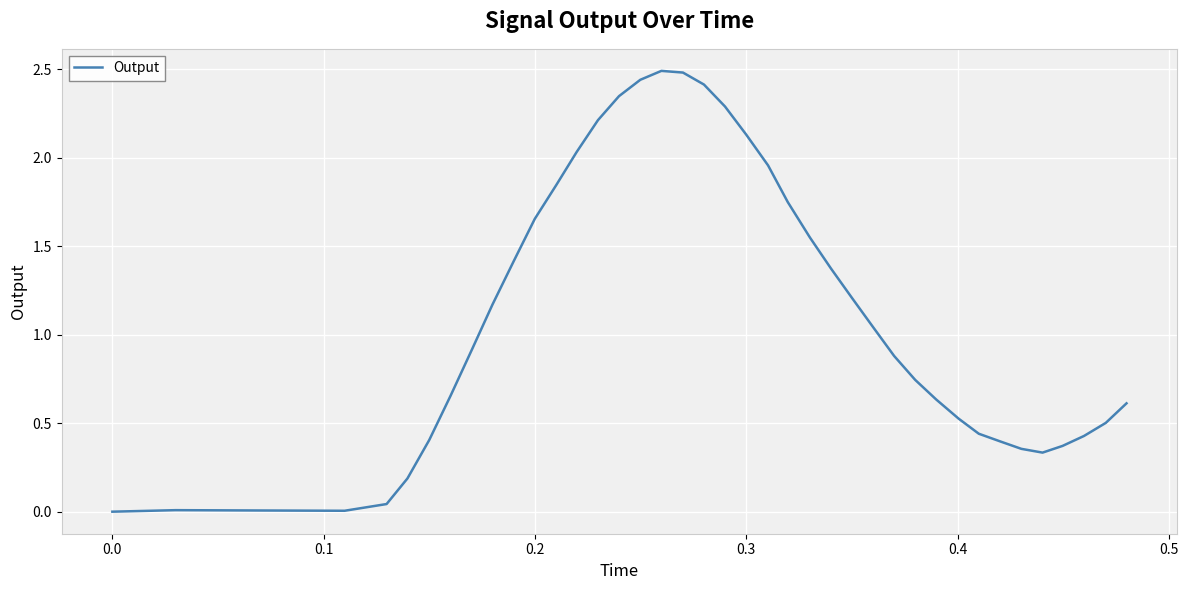

What is the average value?

1.1